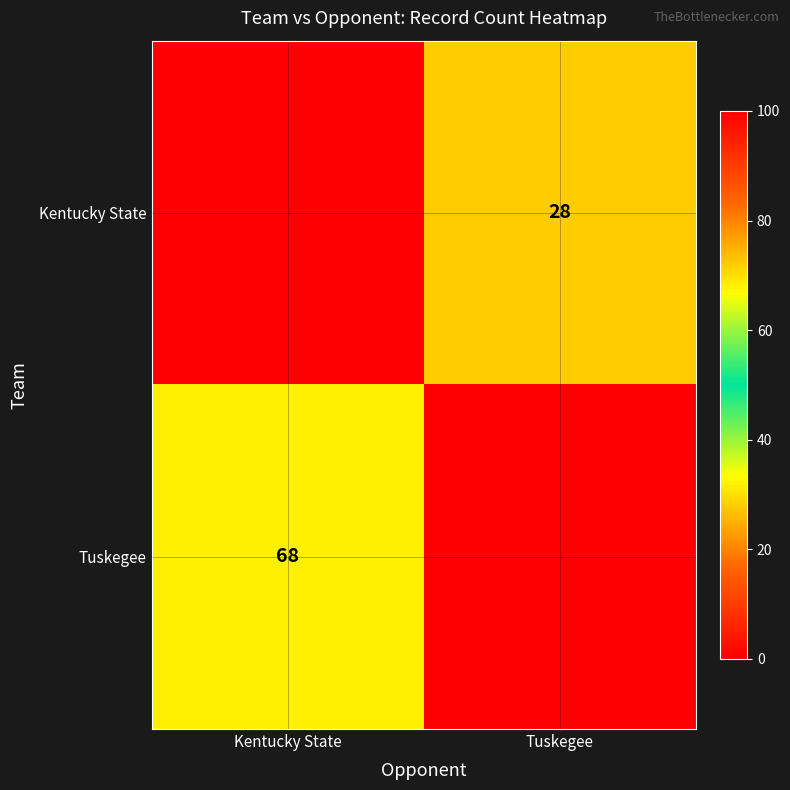

The value of Tuskegee at Kentucky State is 110. True or false?

False